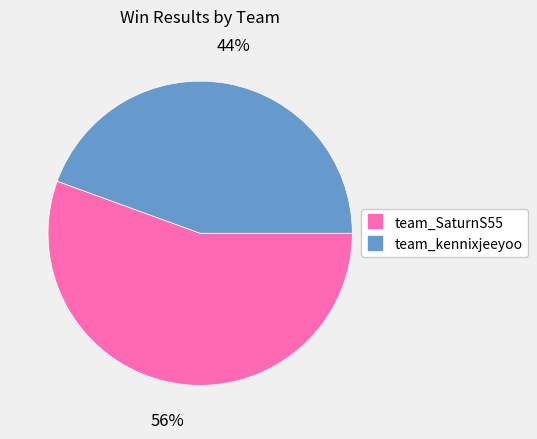

To the nearest percent, what portion does team_SaturnS55 represent?

56%